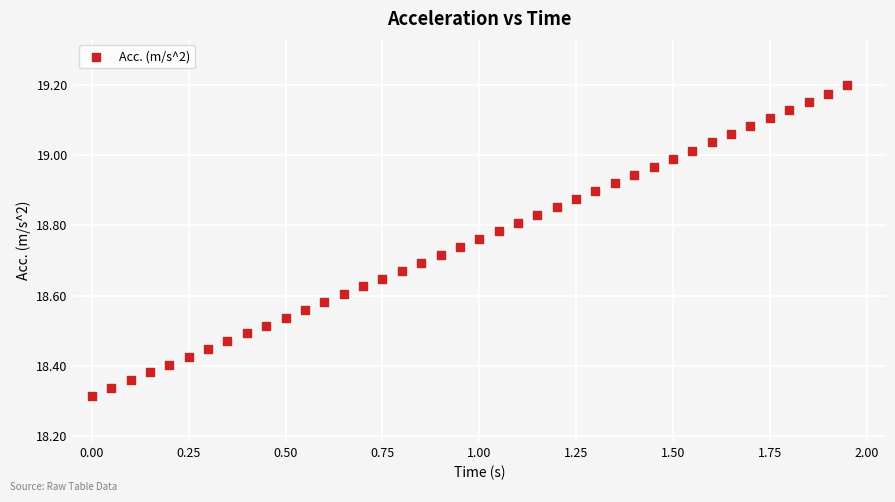

What is the range of X values (max minus min)?

1.9